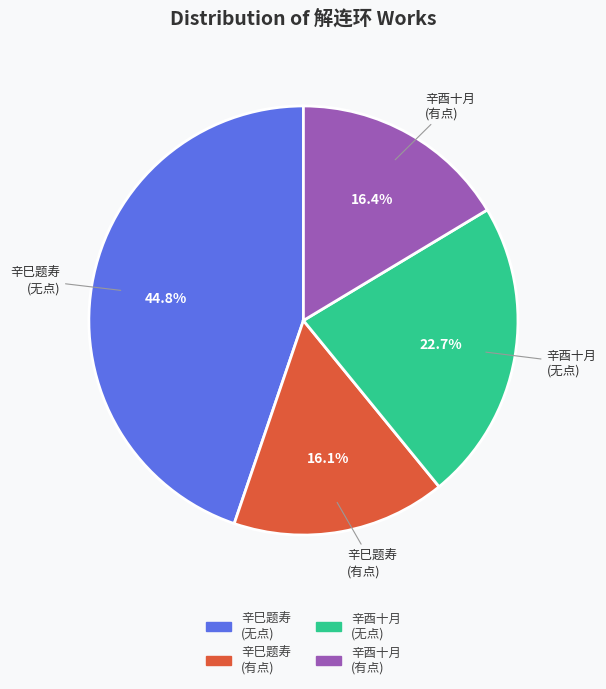

Which slice is the largest?

辛巳题寿 (无点)